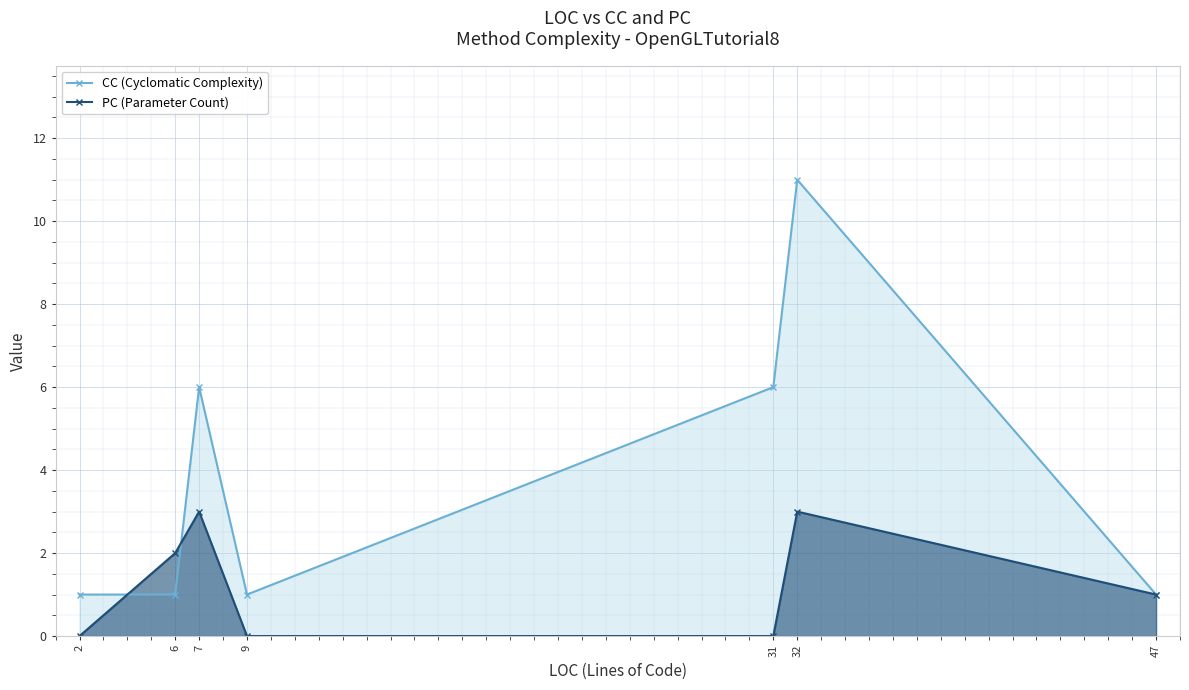

At which label does PC (Parameter Count) reach its minimum?

2